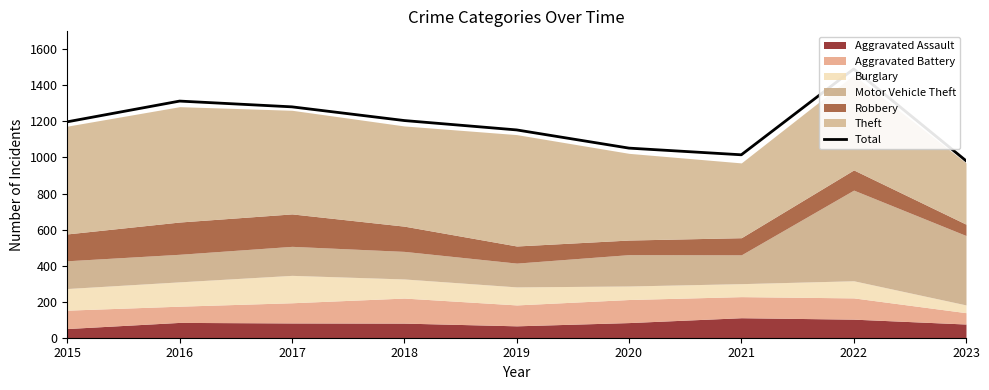

What is the average value?

1188